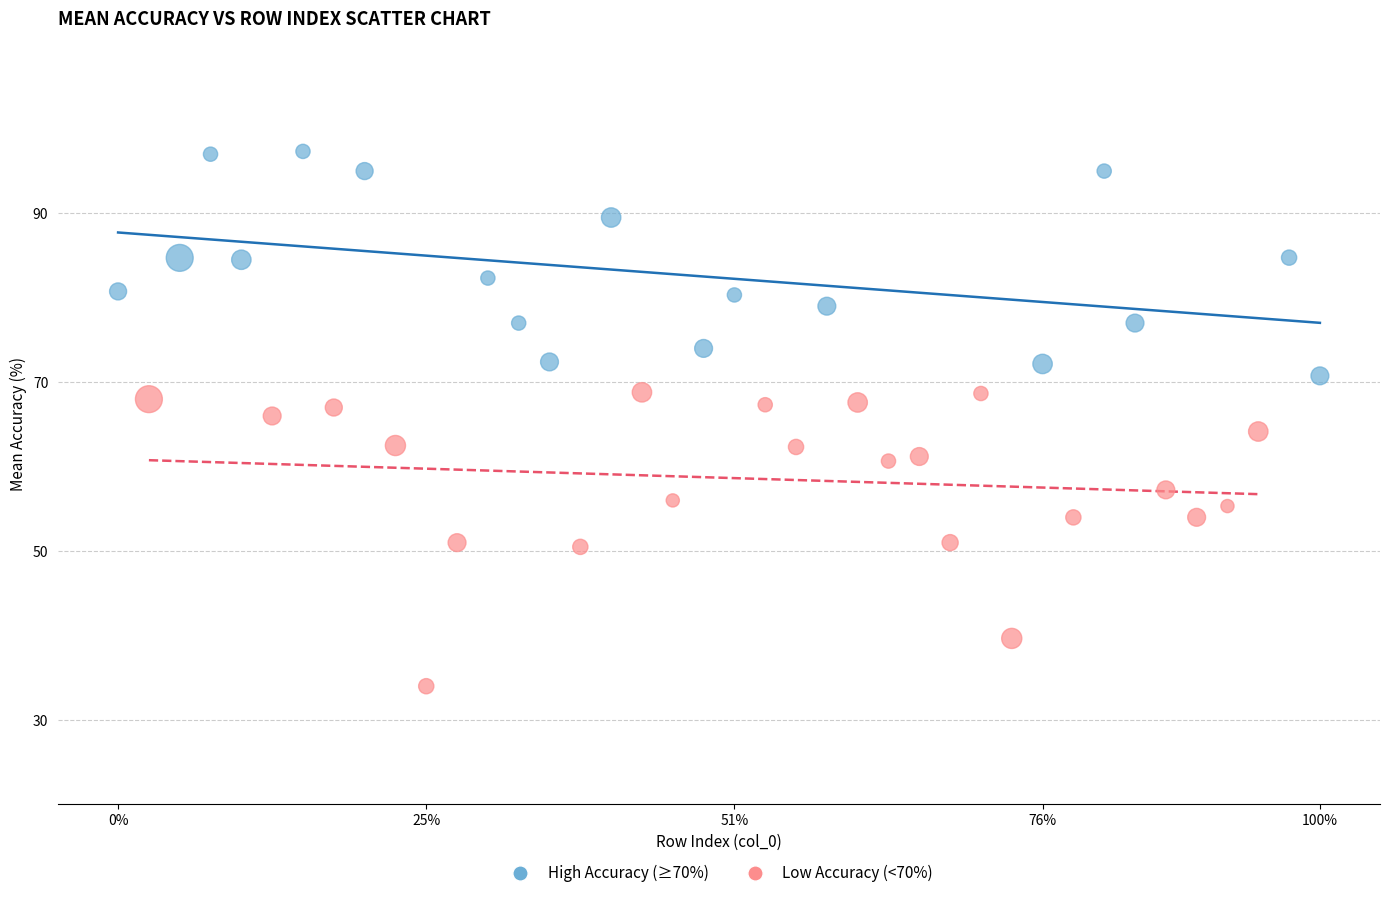

Which series has the widest spread of Y values?

Low Accuracy (<70%)